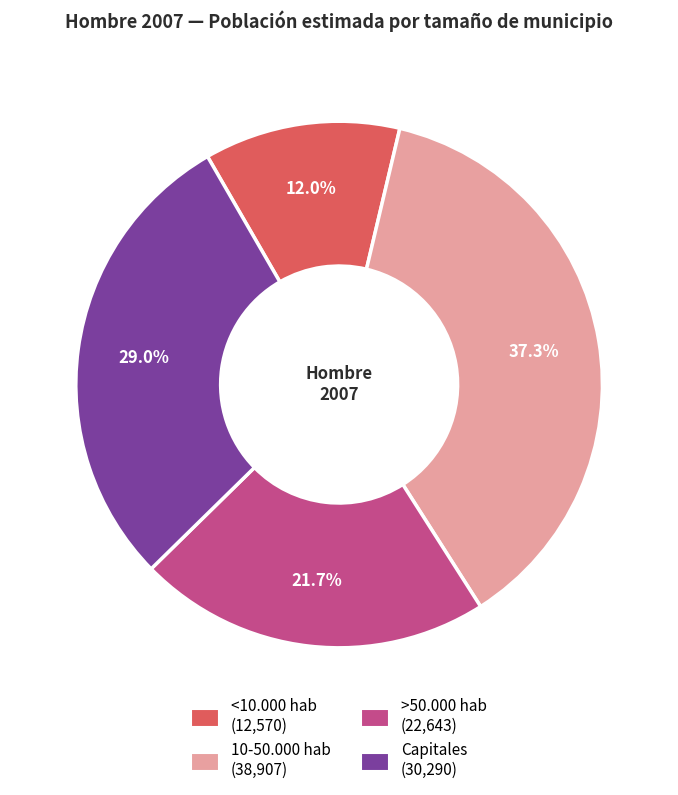

Which category has the biggest portion of the pie?

10-50.000 hab